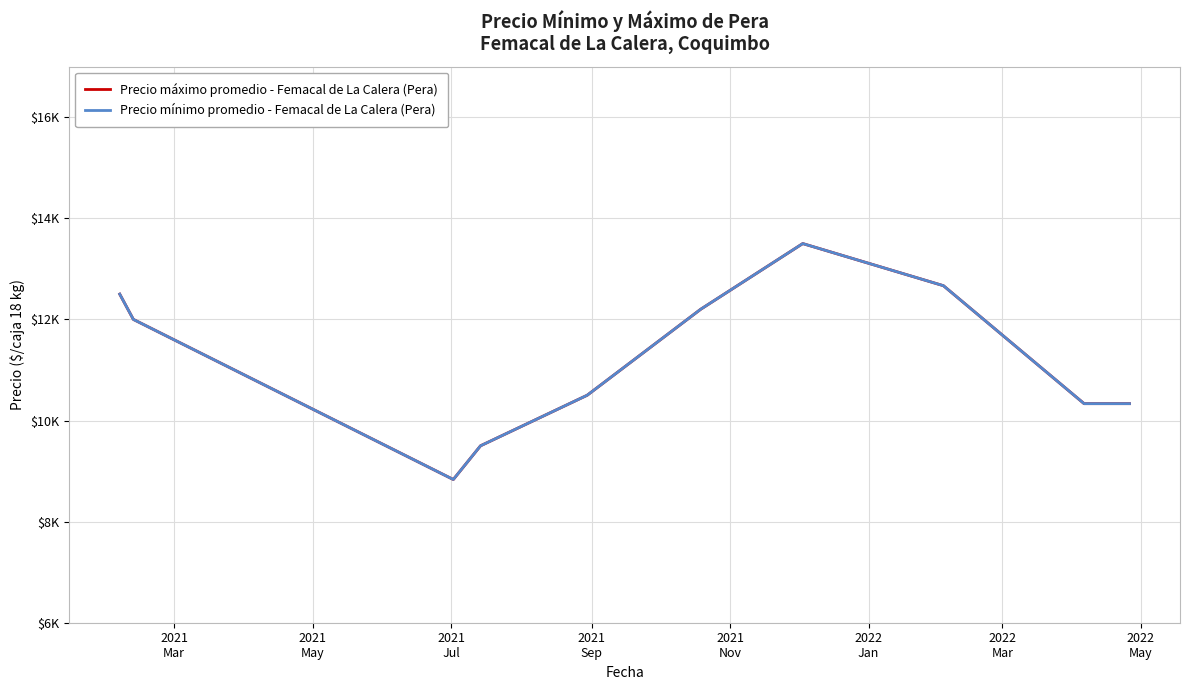

The Precio máximo promedio - Femacal de La Calera (Pera) series shows 8833.3 at 2021
Jul. True or false?

True